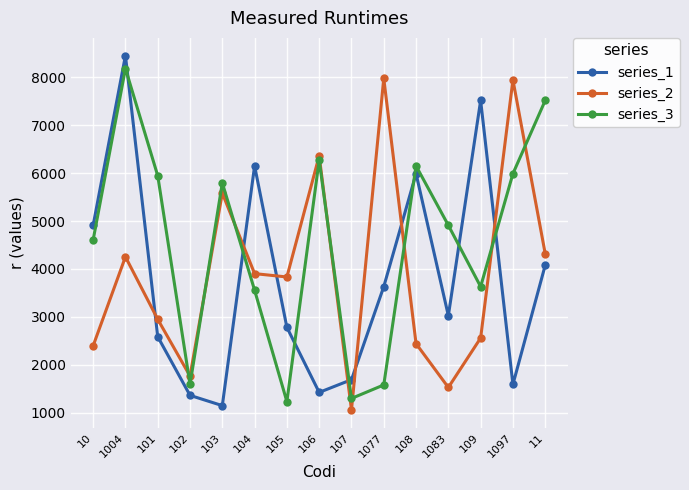

How many lines are shown in the chart?

3